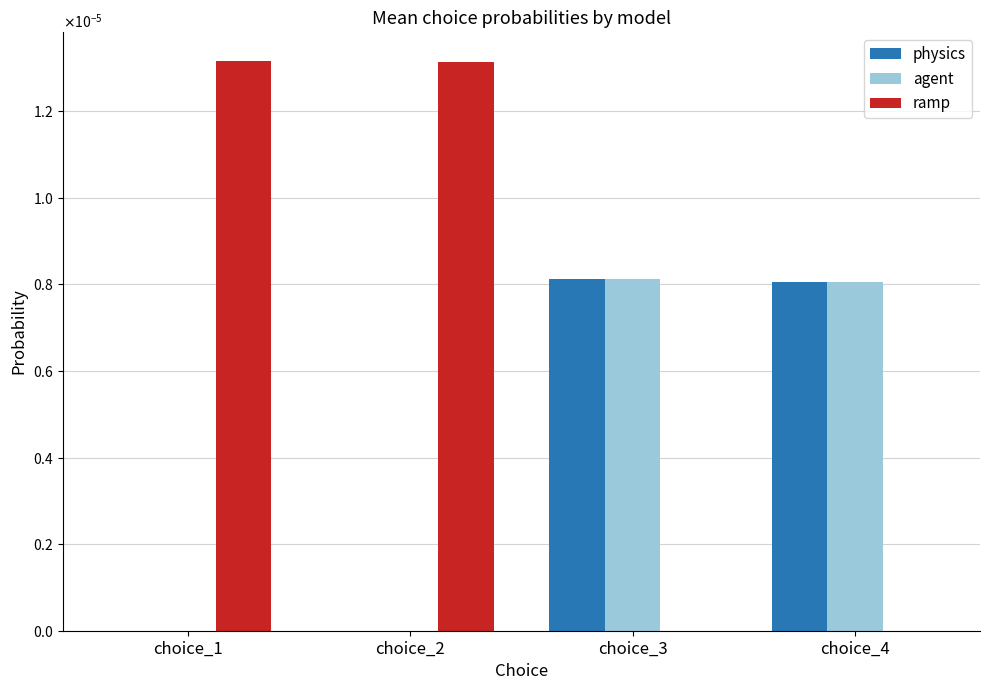

Are the bars horizontal?

No